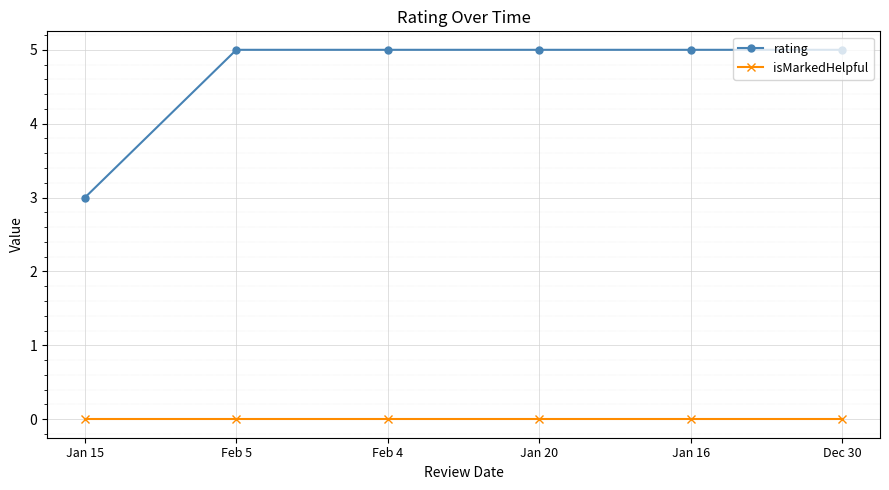

Which series has the largest total across all categories?

rating